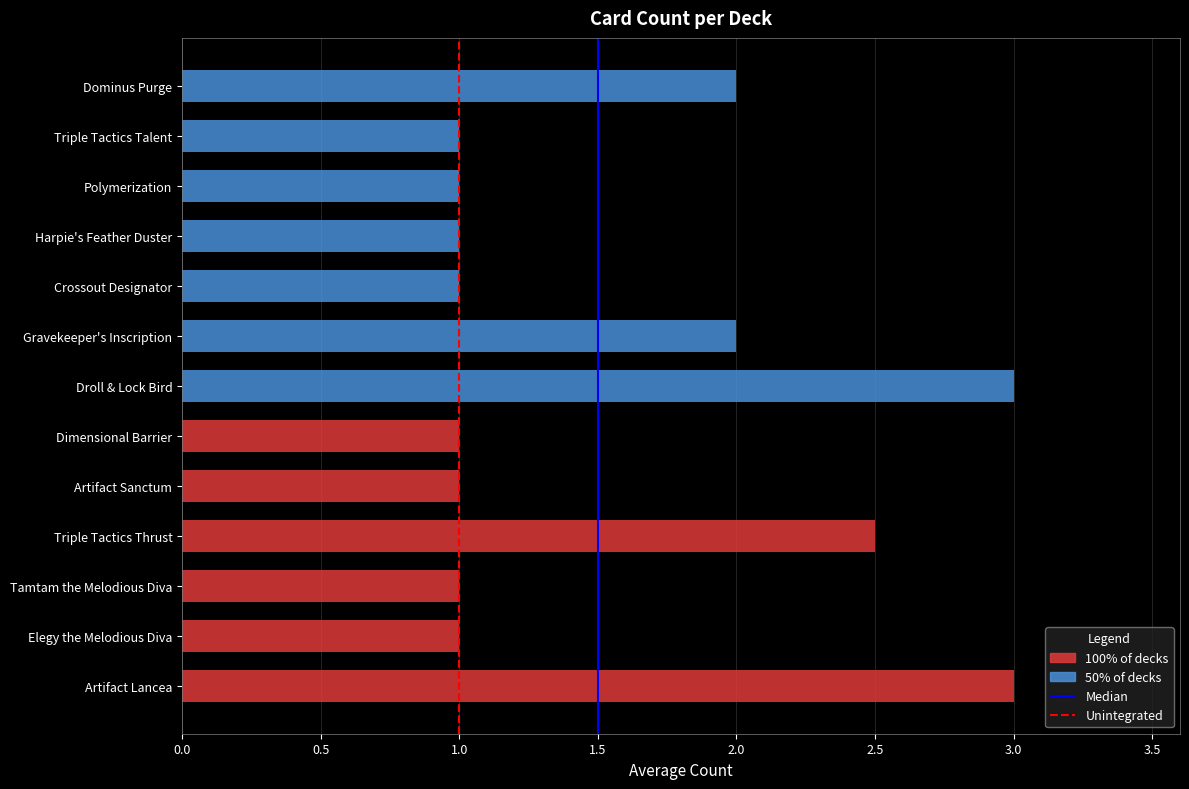

What is the maximum value for Unintegrated?

1